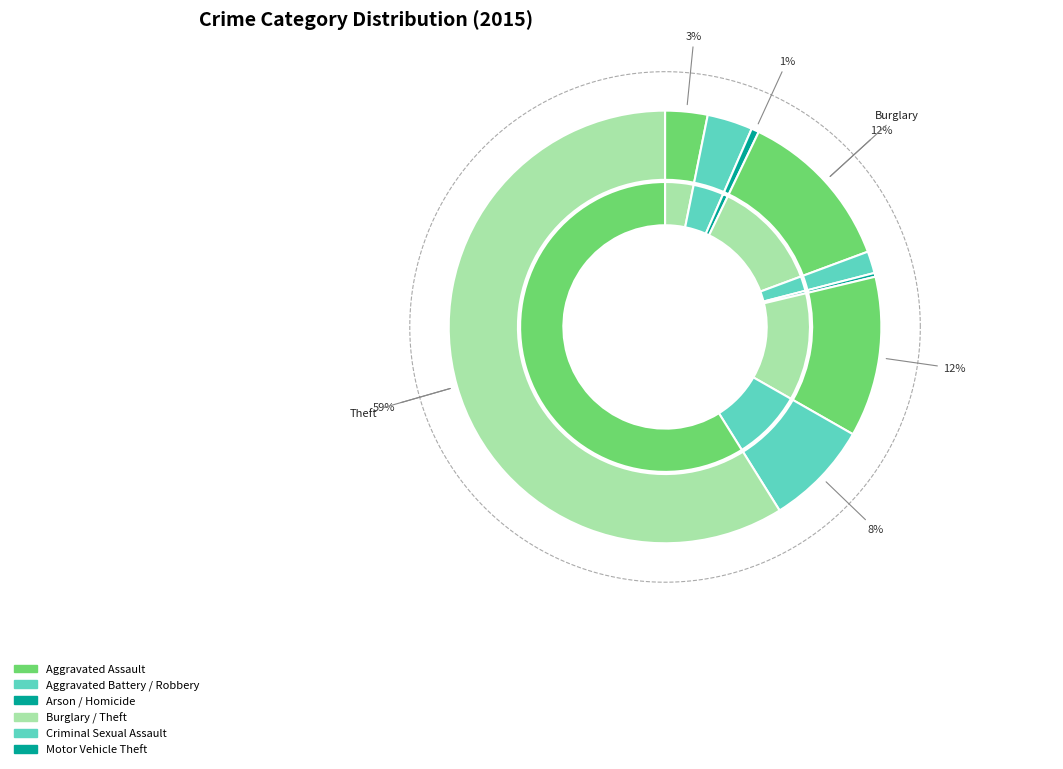

To the nearest percent, what is the average slice percentage?

11%